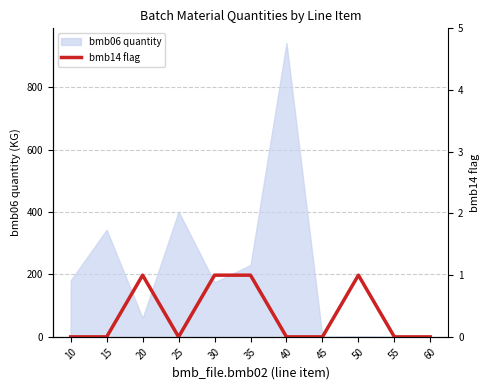

Reading right to left, what are all the values shown in this chart?

0	0	1	0	0	1	1	0	1	0	0